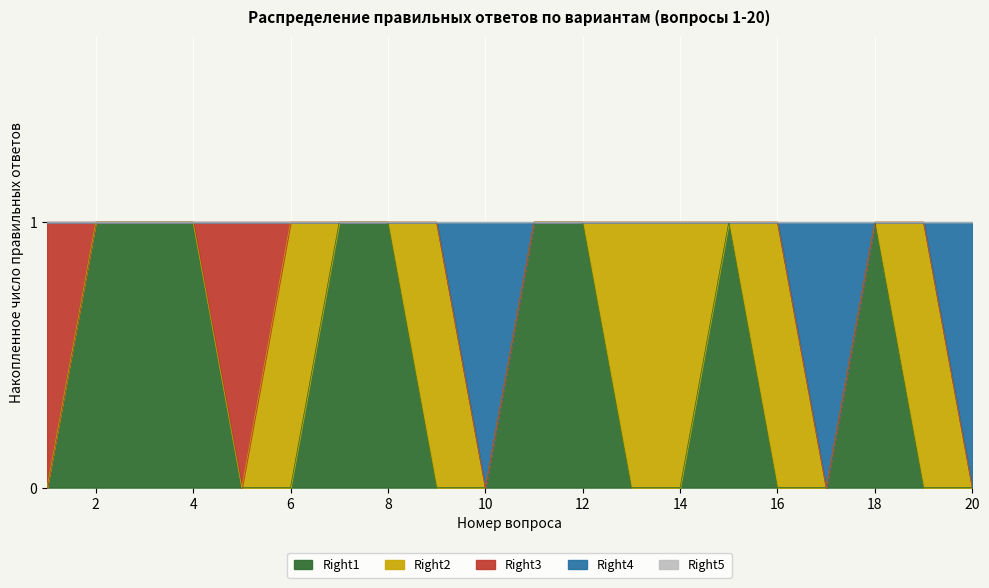

Does the chart display data point markers on the line(s)?

No